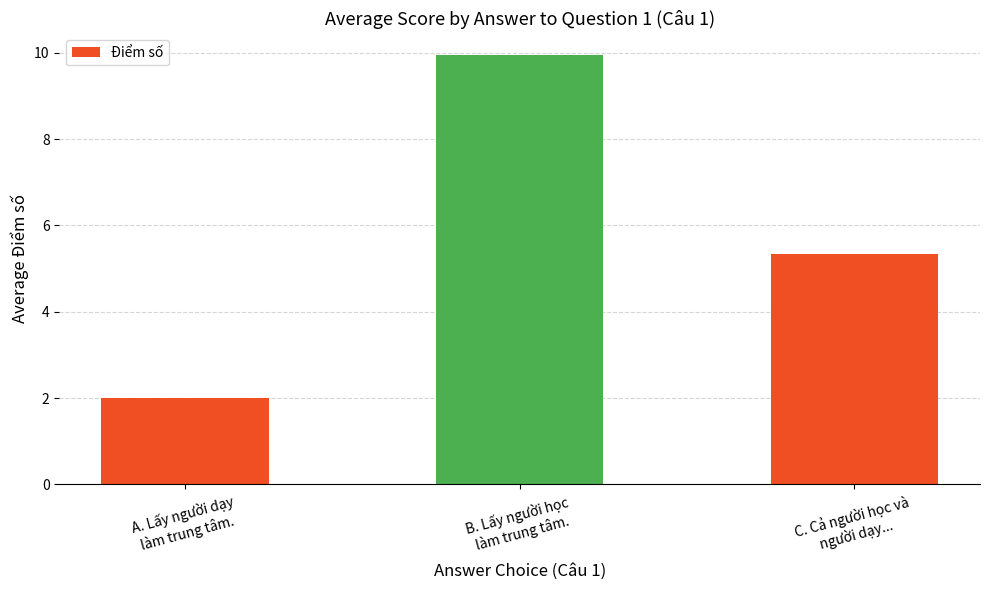

Is it true that the value at B. Lấy người học
làm trung tâm. is 9.9?

True